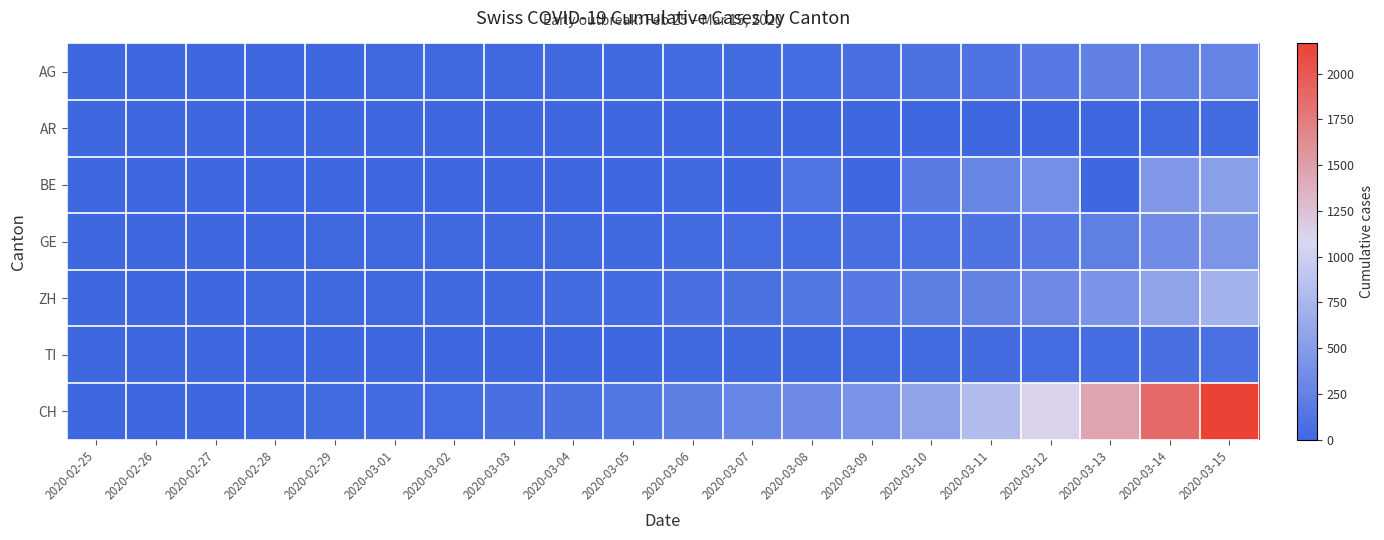

Reading right to left, list all the values displayed in this chart.

AG: 2020-03-15=266	2020-03-14=241	2020-03-13=232	2020-03-12=168	2020-03-11=118	2020-03-10=101	2020-03-09=67	2020-03-08=52	2020-03-07=32	2020-03-06=27	2020-03-05=18	2020-03-04=17	2020-03-03=14	2020-03-02=12	2020-03-01=9	2020-02-29=7	2020-02-28=6	2020-02-27=2	2020-02-26=1	2020-02-25=0
AR: 2020-03-15=33	2020-03-14=30	2020-03-13=0	2020-03-12=0	2020-03-11=0	2020-03-10=2	2020-03-09=0	2020-03-08=0	2020-03-07=0	2020-03-06=1	2020-03-05=1	2020-03-04=1	2020-03-03=1	2020-03-02=0	2020-03-01=0	2020-02-29=0	2020-02-28=0	2020-02-27=0	2020-02-26=0	2020-02-25=0
BE: 2020-03-15=532	2020-03-14=470	2020-03-13=0	2020-03-12=377	2020-03-11=282	2020-03-10=193	2020-03-09=0	2020-03-08=123	2020-03-07=0	2020-03-06=17	2020-03-05=0	2020-03-04=0	2020-03-03=0	2020-03-02=4	2020-03-01=2	2020-02-29=0	2020-02-28=0	2020-02-27=0	2020-02-26=0	2020-02-25=0
GE: 2020-03-15=435	2020-03-14=351	2020-03-13=227	2020-03-12=155	2020-03-11=114	2020-03-10=80	2020-03-09=60	2020-03-08=45	2020-03-07=43	2020-03-06=30	2020-03-05=20	2020-03-04=16	2020-03-03=14	2020-03-02=11	2020-03-01=10	2020-02-29=9	2020-02-28=5	2020-02-27=1	2020-02-26=1	2020-02-25=0
ZH: 2020-03-15=711	2020-03-14=568	2020-03-13=429	2020-03-12=326	2020-03-11=250	2020-03-10=218	2020-03-09=163	2020-03-08=142	2020-03-07=97	2020-03-06=69	2020-03-05=34	2020-03-04=29	2020-03-03=23	2020-03-02=23	2020-03-01=15	2020-02-29=13	2020-02-28=20	2020-02-27=8	2020-02-26=4	2020-02-25=0
TI: 2020-03-15=82	2020-03-14=69	2020-03-13=54	2020-03-12=44	2020-03-11=36	2020-03-10=32	2020-03-09=29	2020-03-08=22	2020-03-07=19	2020-03-06=17	2020-03-05=6	2020-03-04=4	2020-03-03=4	2020-03-02=2	2020-03-01=2	2020-02-29=1	2020-02-28=1	2020-02-27=0	2020-02-26=0	2020-02-25=0
CH: 2020-03-15=2165	2020-03-14=1870	2020-03-13=1463	2020-03-12=1125	2020-03-11=807	2020-03-10=570	2020-03-09=419	2020-03-08=327	2020-03-07=280	2020-03-06=219	2020-03-05=142	2020-03-04=97	2020-03-03=69	2020-03-02=50	2020-03-01=36	2020-02-29=30	2020-02-28=20	2020-02-27=8	2020-02-26=4	2020-02-25=0